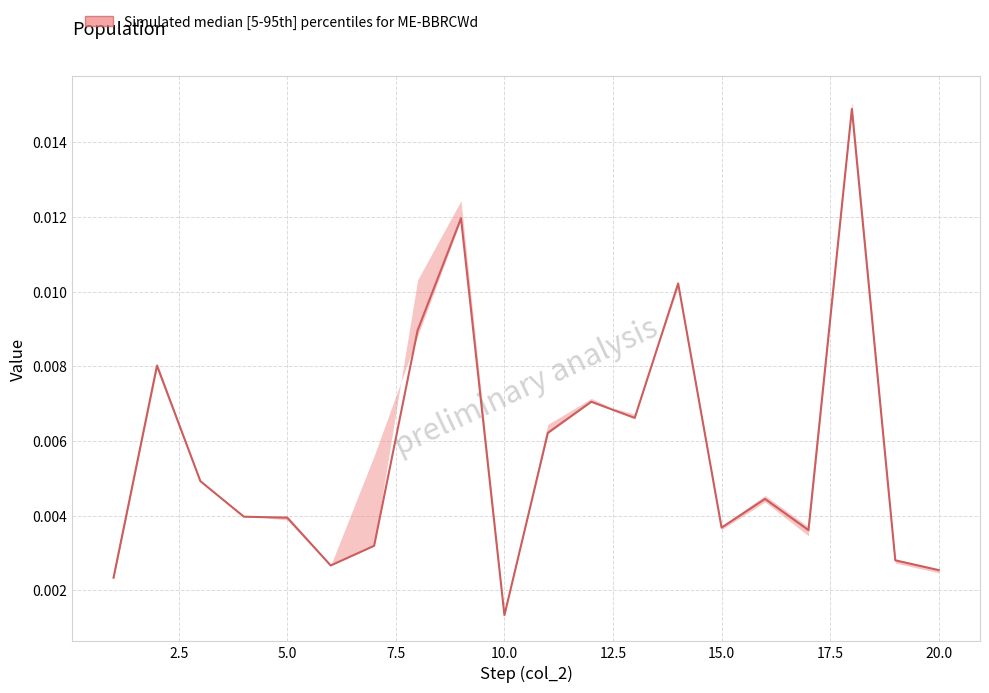

Where is the first local minimum for col_9?

6